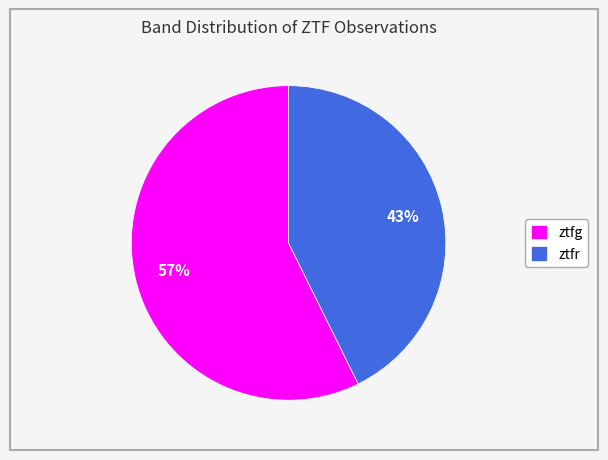

What percentage is the ztfg slice, to the nearest percent?

57%